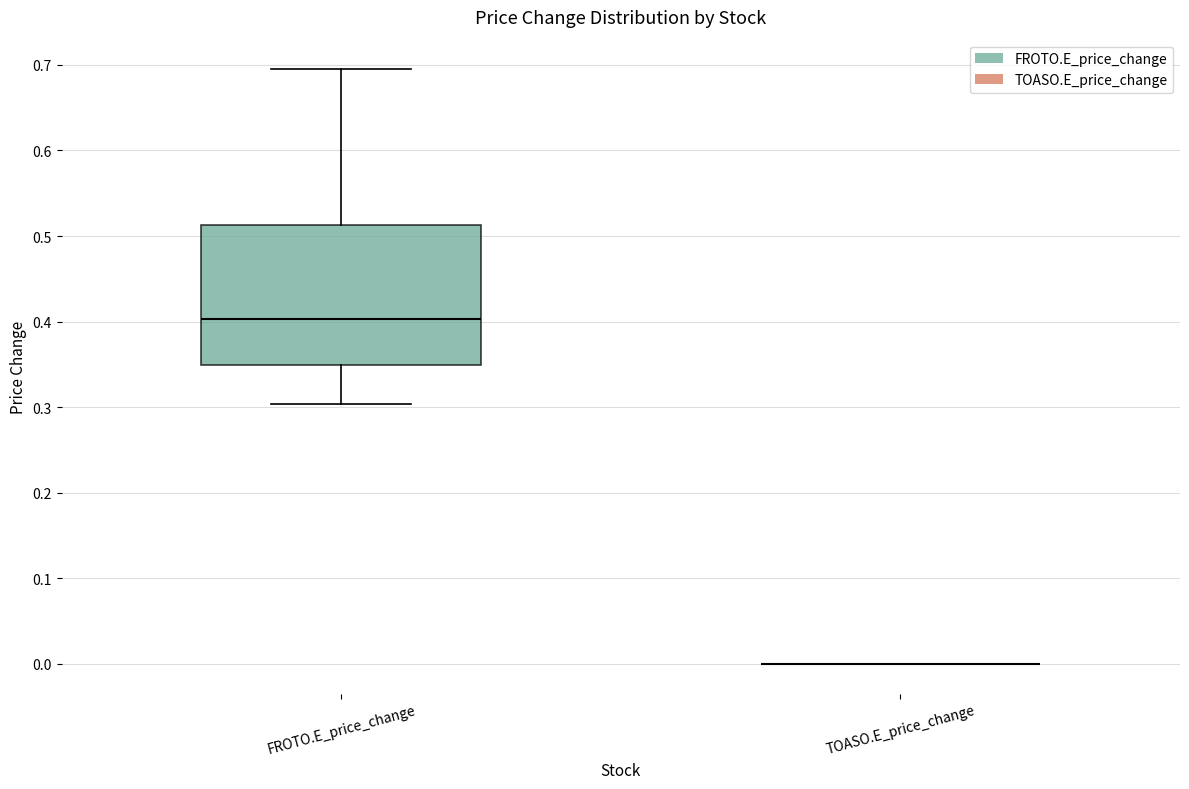

Comparing the boxes themselves (not the whiskers), which one is the tallest?

FROTO.E_price_change